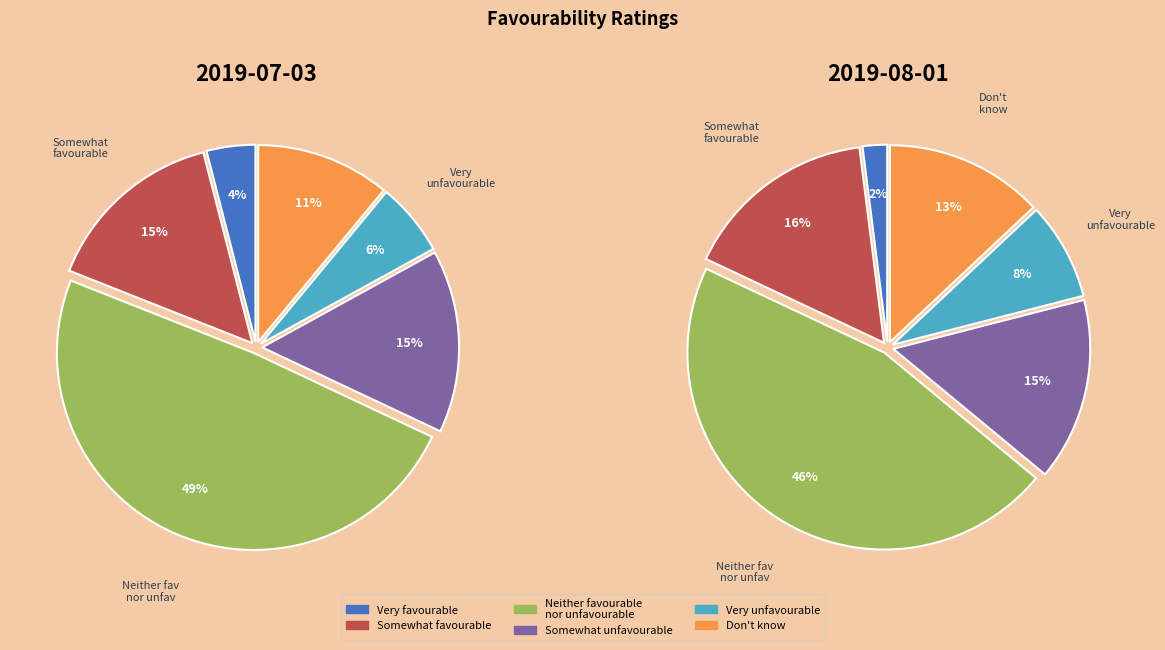

What is the largest slice in the pie chart?

Neither favourable nor unfavourable